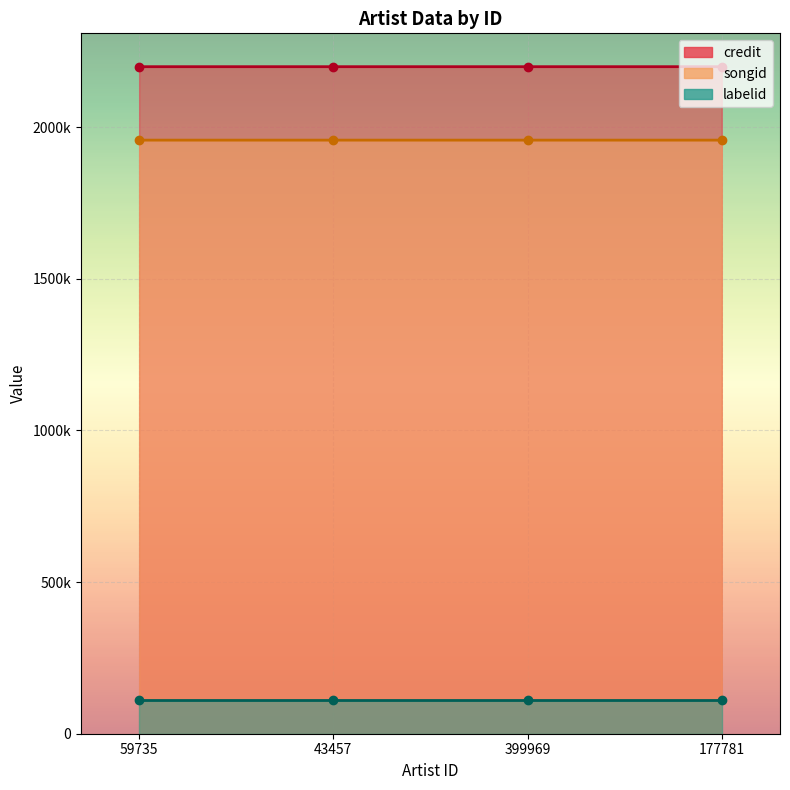

True or false: labelid_line and credit_line cross at least once.

False